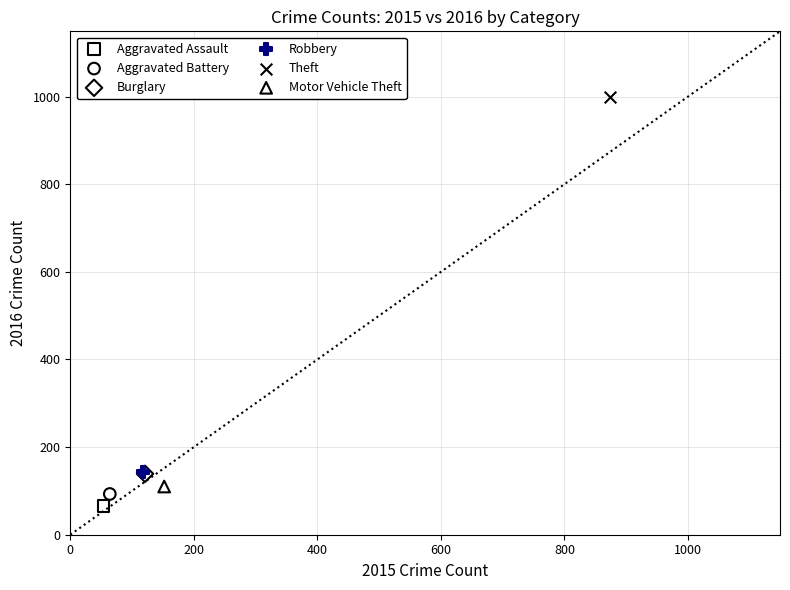

Which series reaches the minimum Y coordinate?

Aggravated Assault